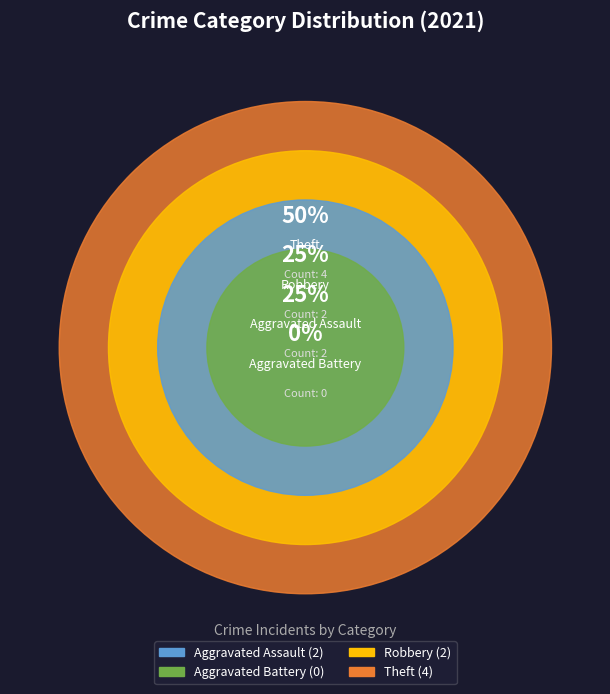

The Aggravated Battery slice represents 14% of the pie. True or false?

False